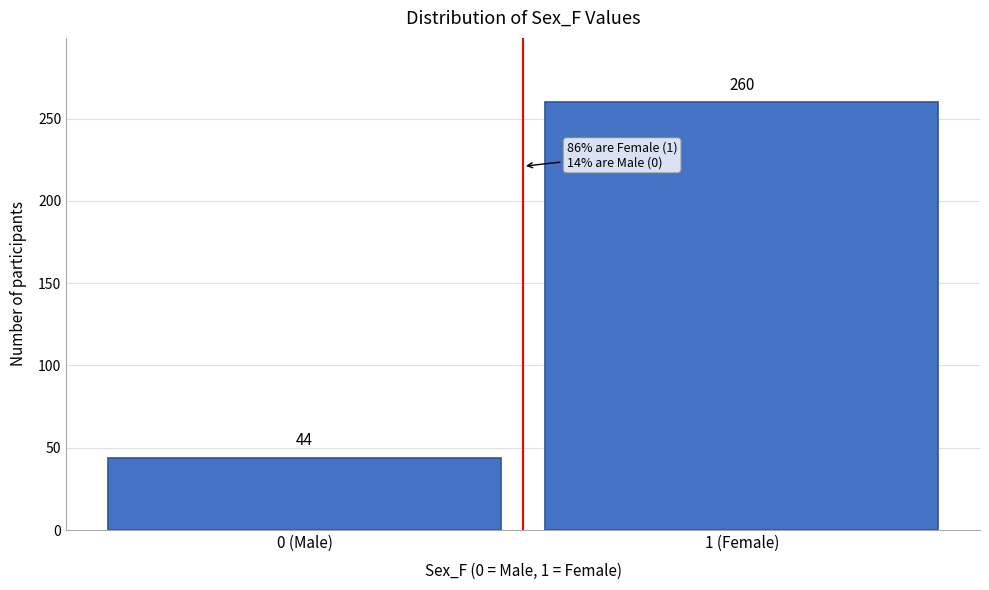

Reading right to left, transcribe all the data shown in this chart.

260	44